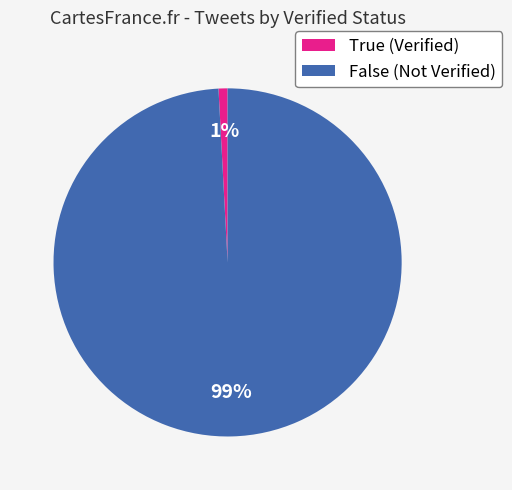

To the nearest percent, what is the combined percentage of True and False?

100%